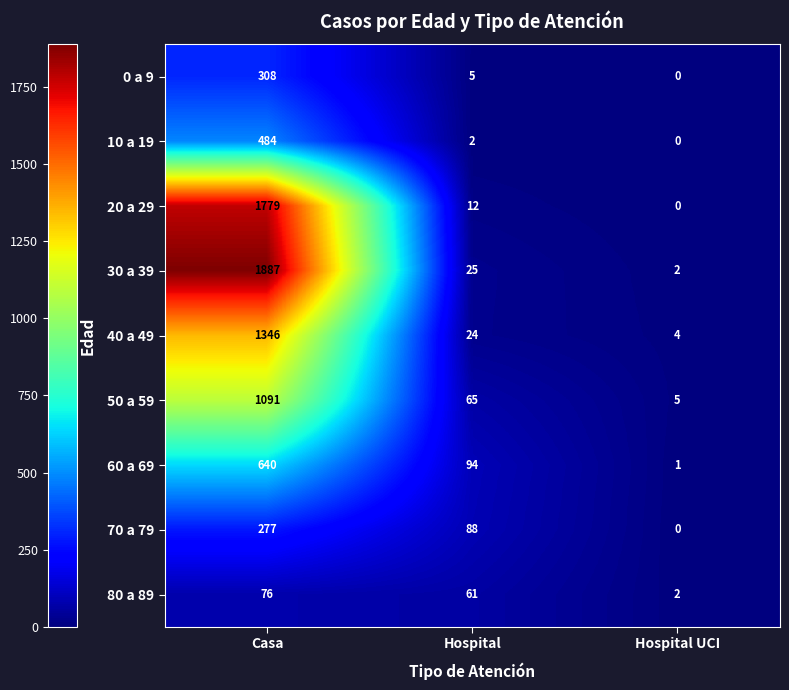

Which series has the widest spread of values?

30 a 39